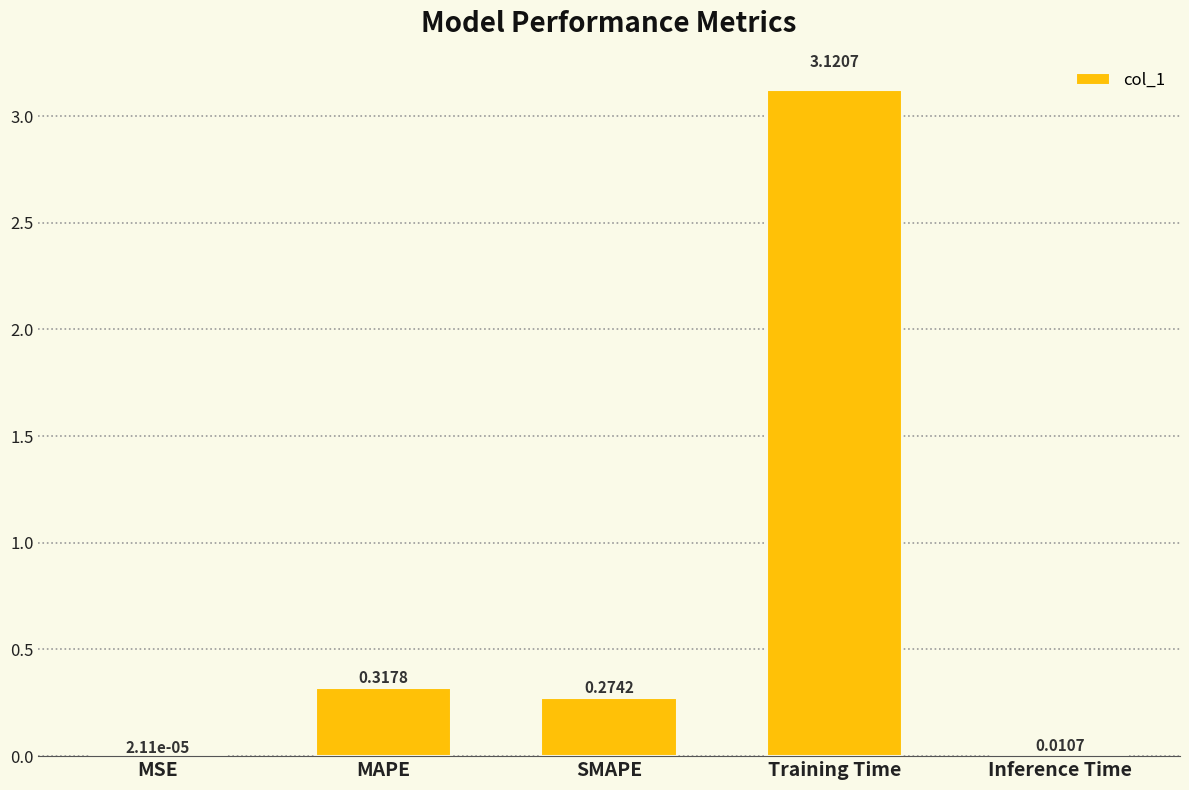

What is the change in value from MAPE to Inference Time?

-0.3